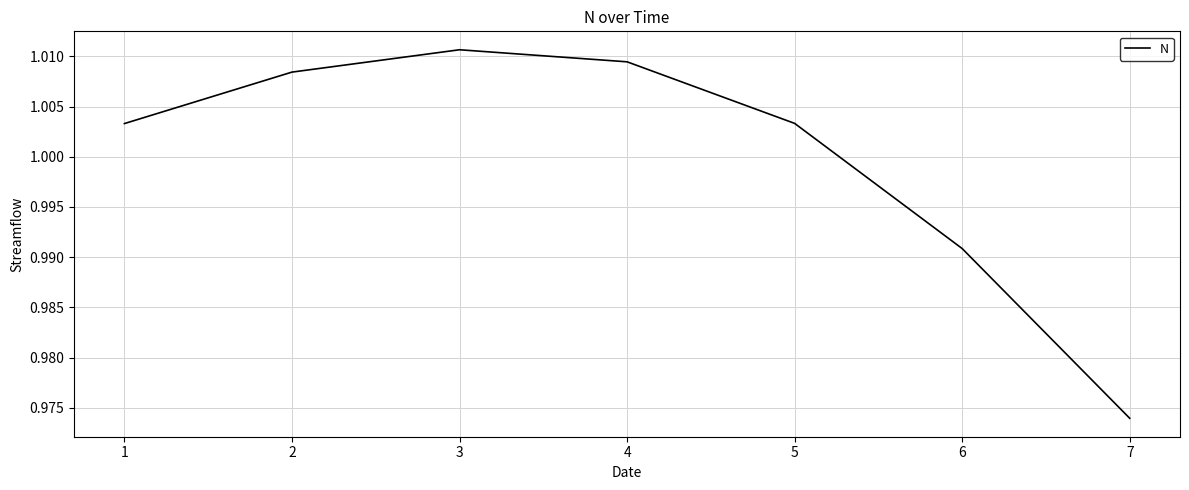

How many lines are shown in the chart?

1